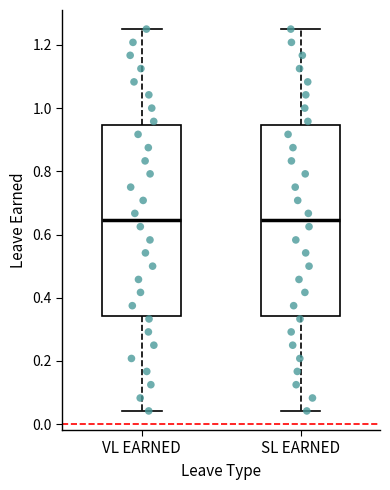

Reading left to right, read every box against the y-axis: the position of its median line, the range the box covers, and the ends of its whiskers. The values are not printed on the chart, so give them approximately, as read against the axis.

VL EARNED: median 0.64, box 0.34 to 0.94, whiskers 0.04 to 1.26
SL EARNED: median 0.64, box 0.34 to 0.94, whiskers 0.04 to 1.26